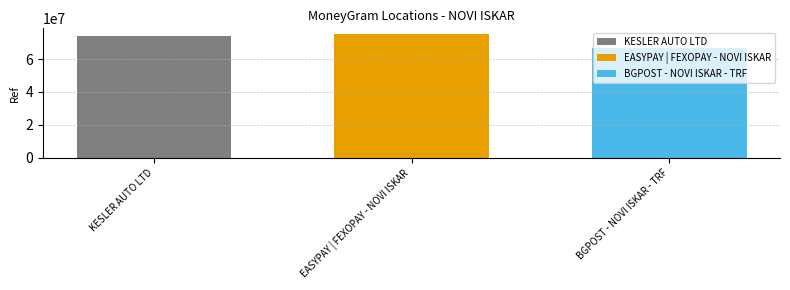

Which series has the widest spread of values?

KESLER AUTO LTD